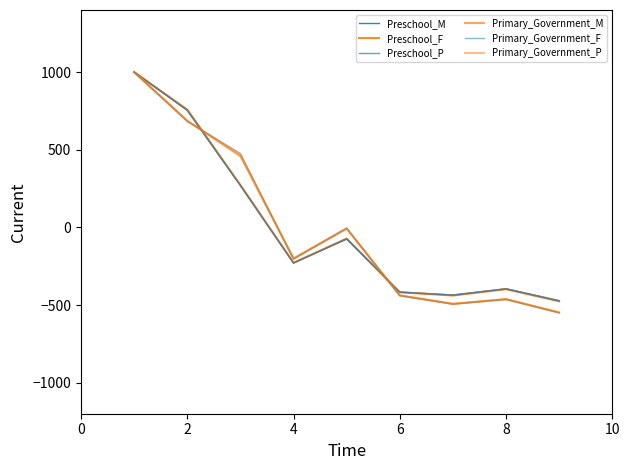

How many distinct data groups are displayed?

6